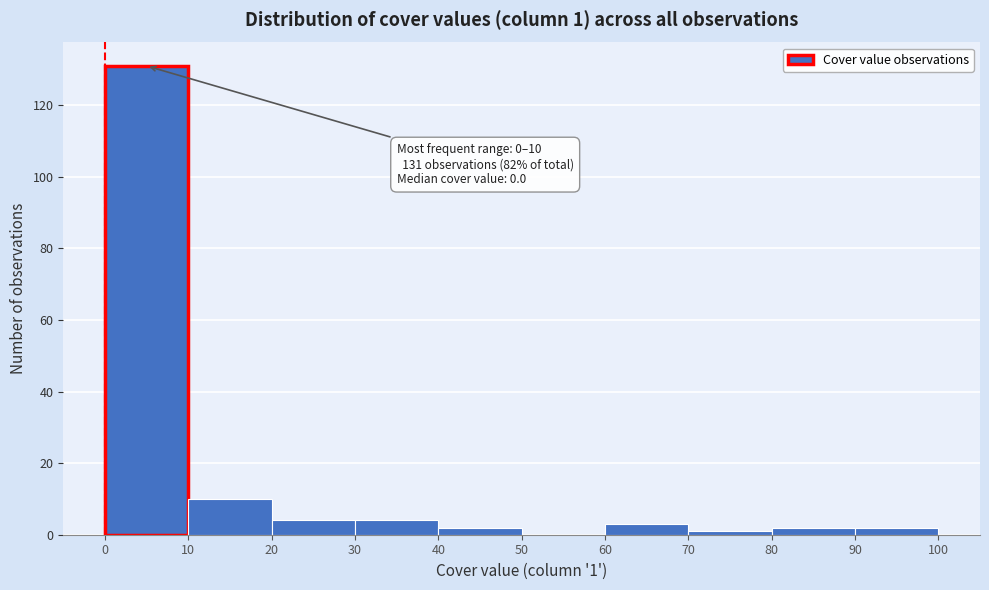

Over which range of the x-axis is the bar tallest?

0 to 10